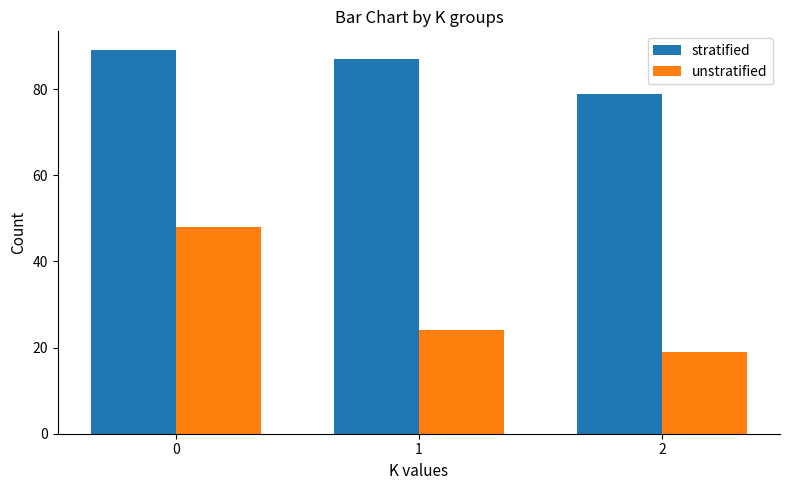

Are the bars grouped side by side (vs. stacked)?

Yes